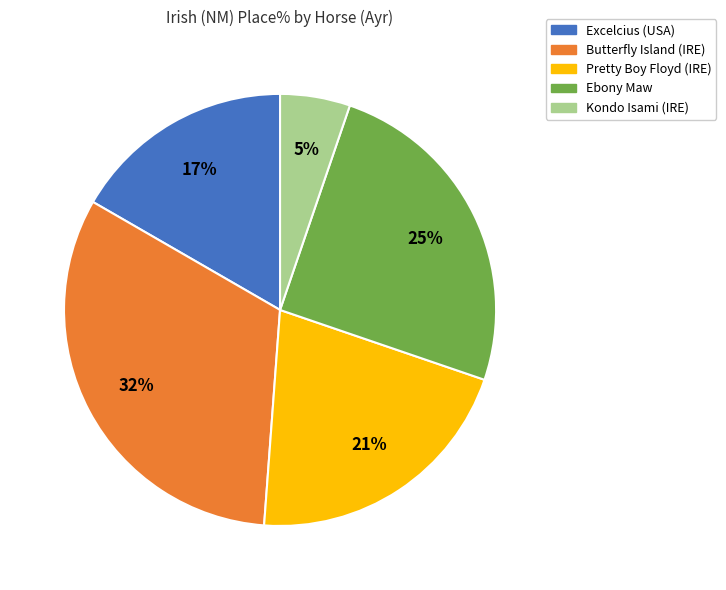

Is there a majority slice in this chart?

No